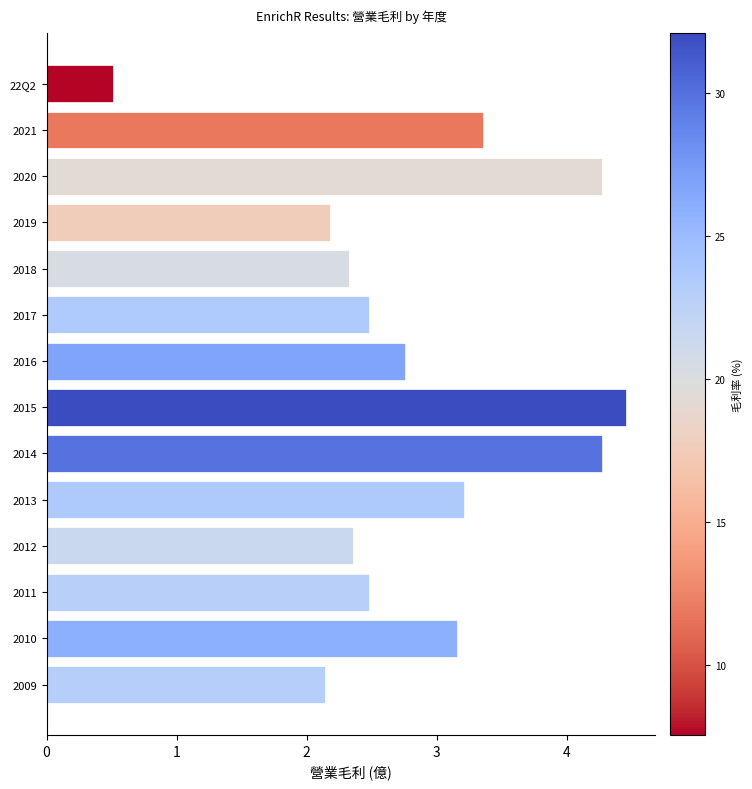

What is the value of the 7th bar from the top?

2.8